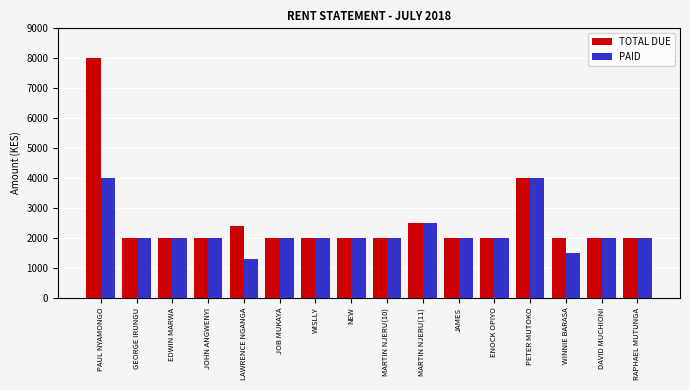

What are all the series names shown in the legend?

TOTAL DUE, PAID